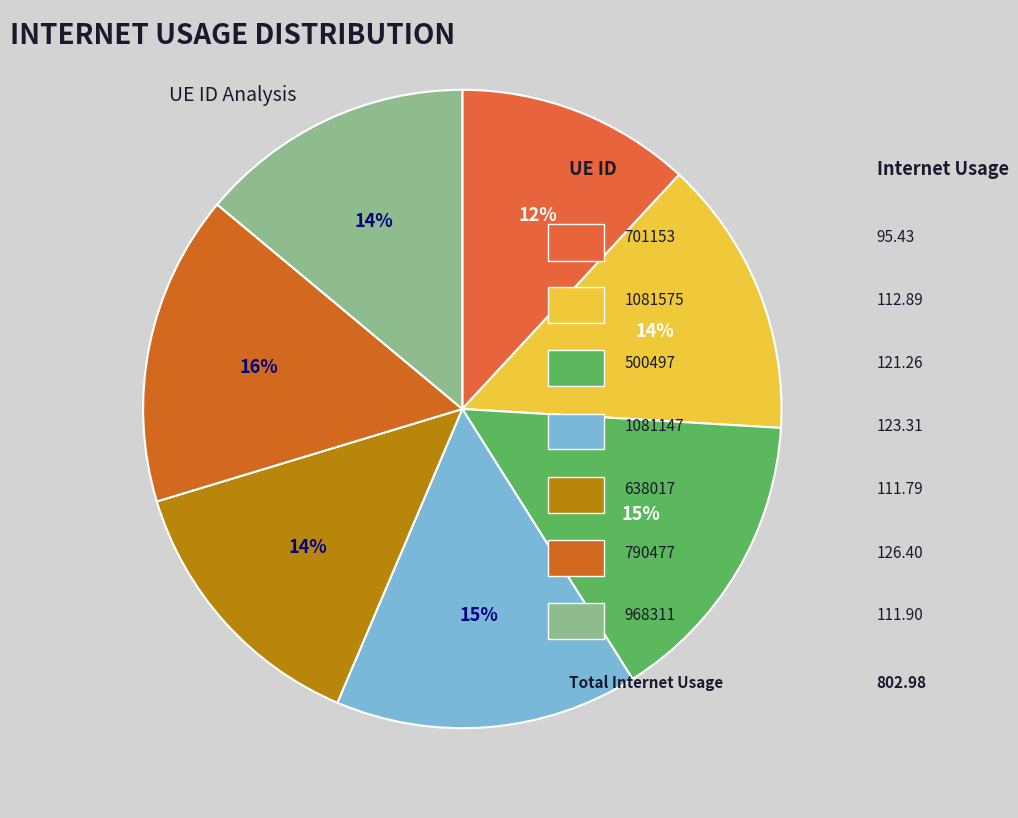

Count the number of slices in the pie.

7